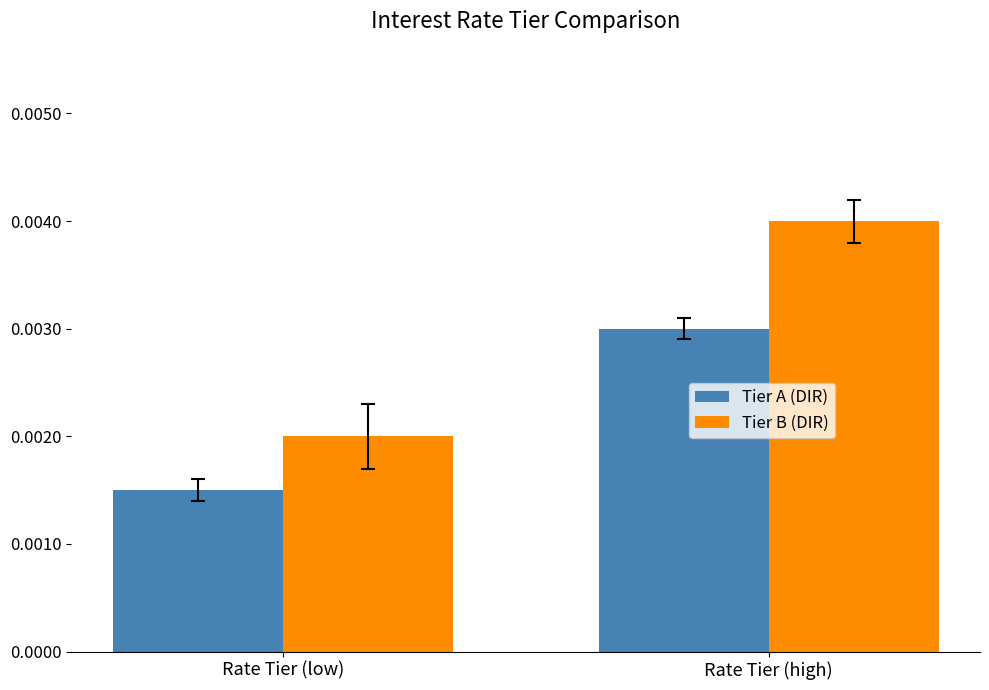

Where is Tier B (DIR) nearest to the value 0?

Rate Tier (low)